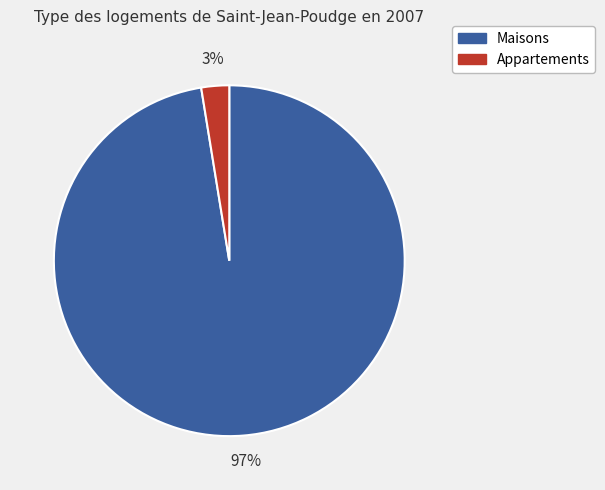

Do Appartements and Maisons together represent more than half of the pie?

Yes